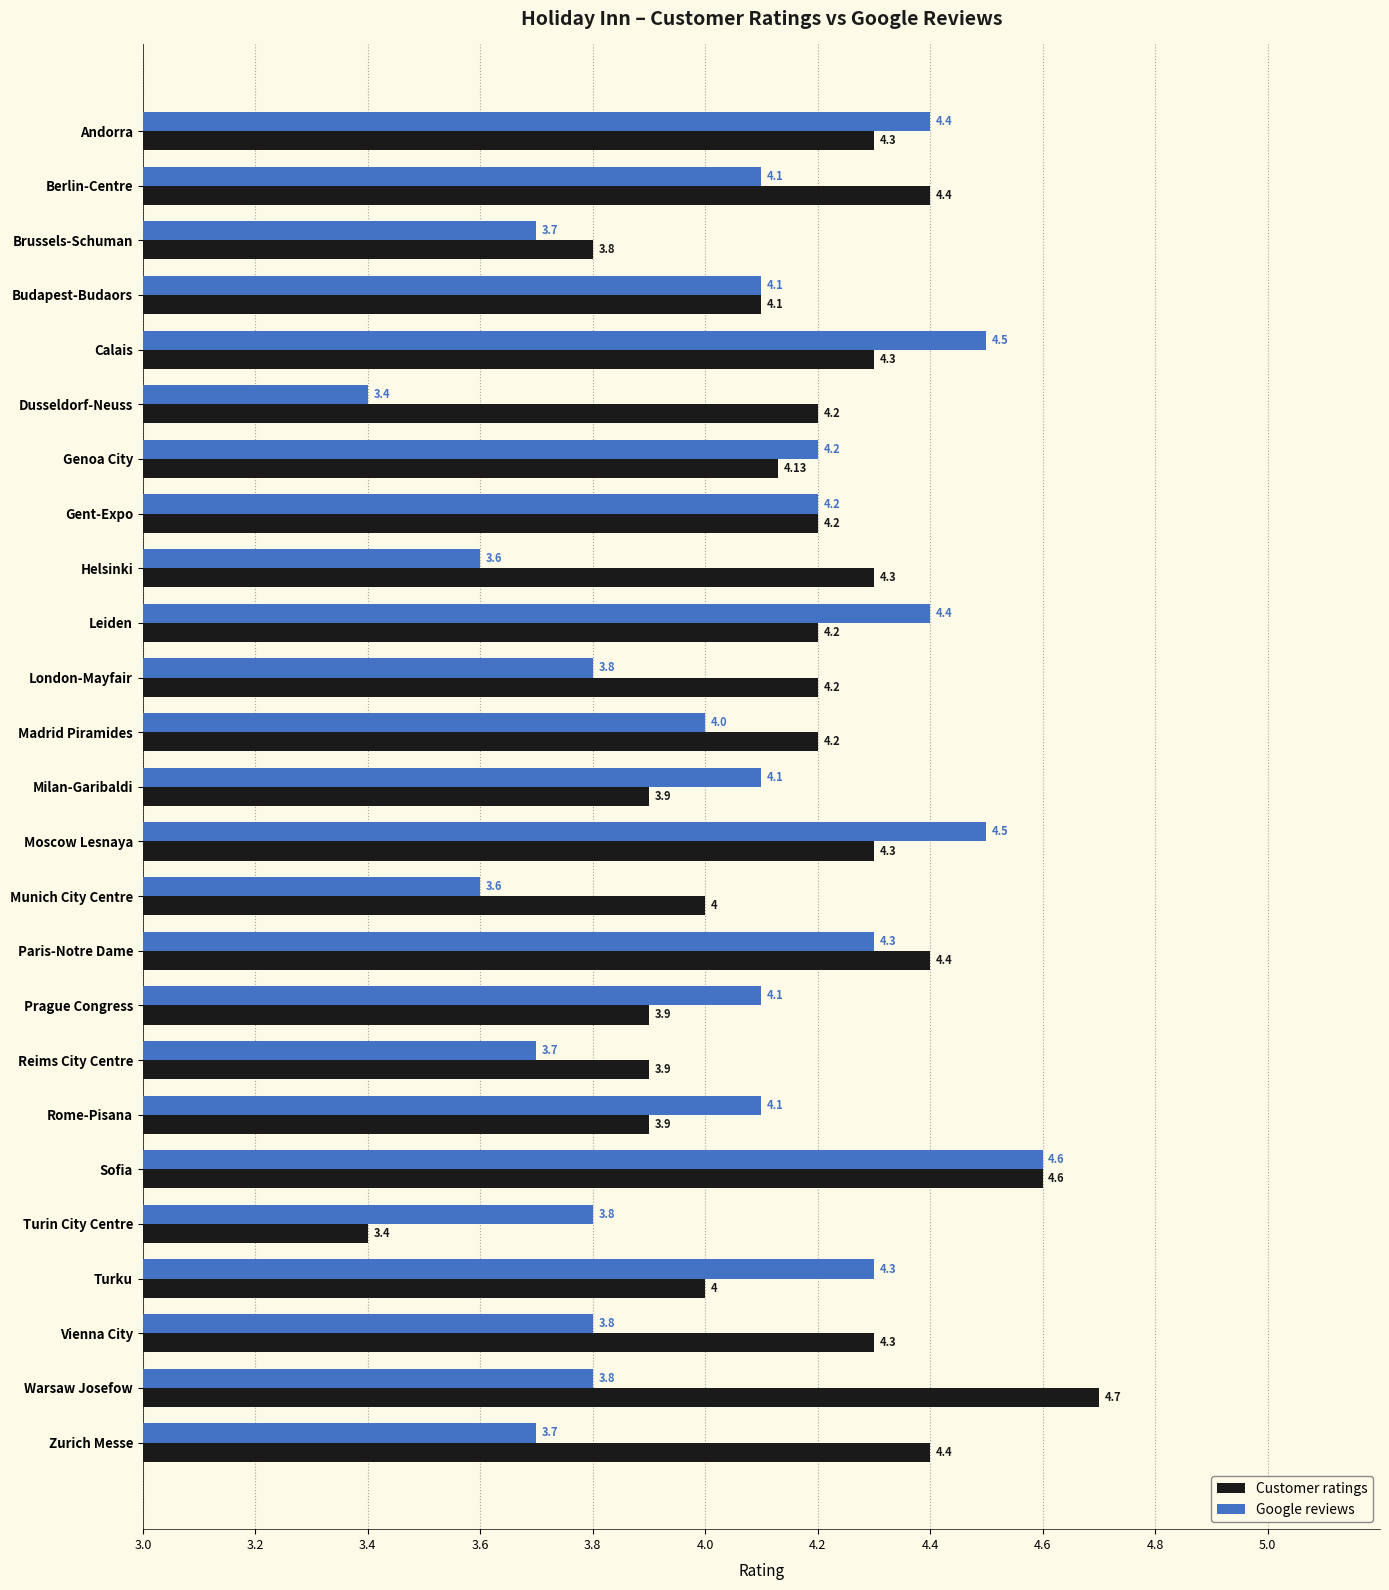

What is the difference between the Google reviews values at Vienna City and Gent-Expo?

0.4